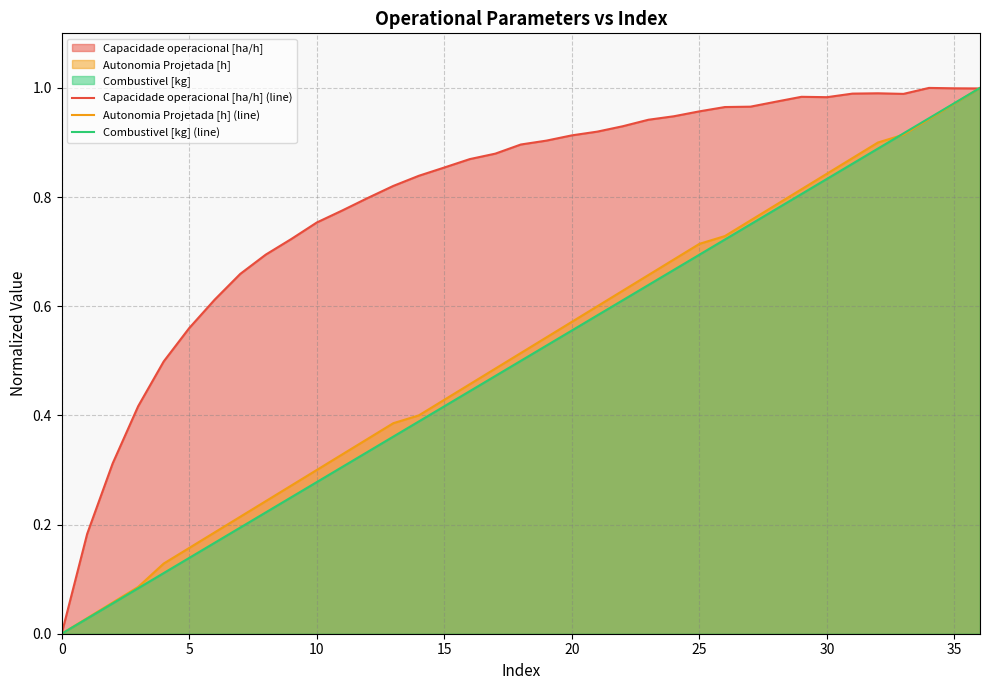

How many lines are shown in the chart?

3